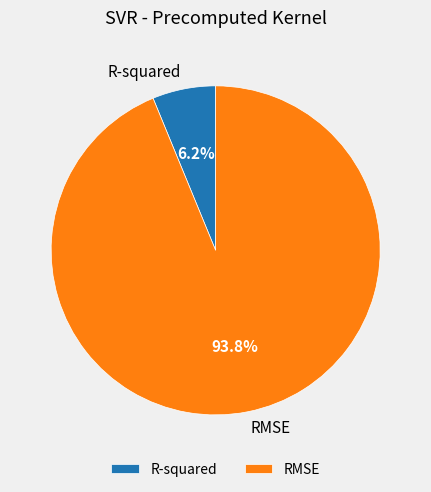

Which slice is the largest?

RMSE